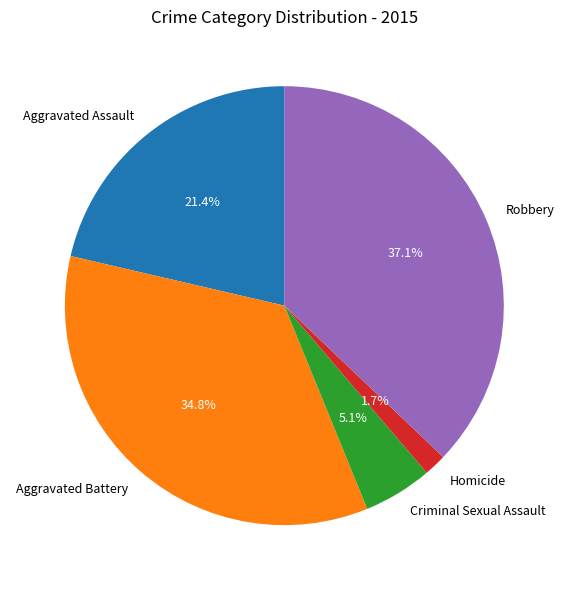

Is it true that Aggravated Assault is 30% of the pie?

False